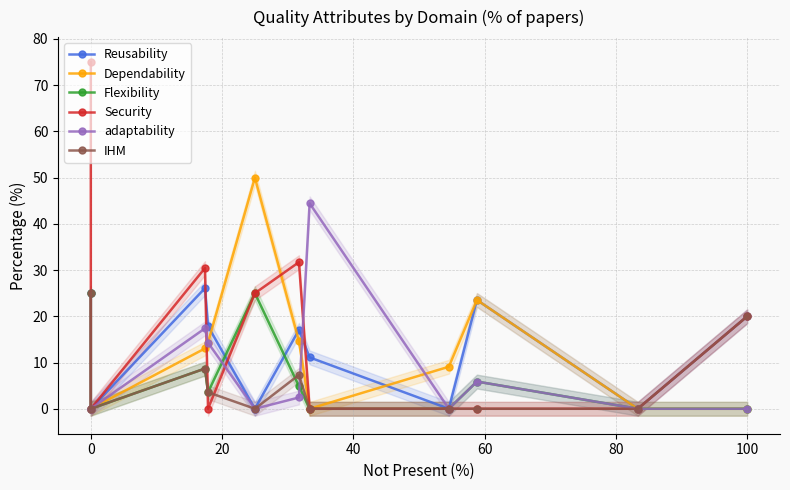

How many interior local valleys does the IHM series have?

2